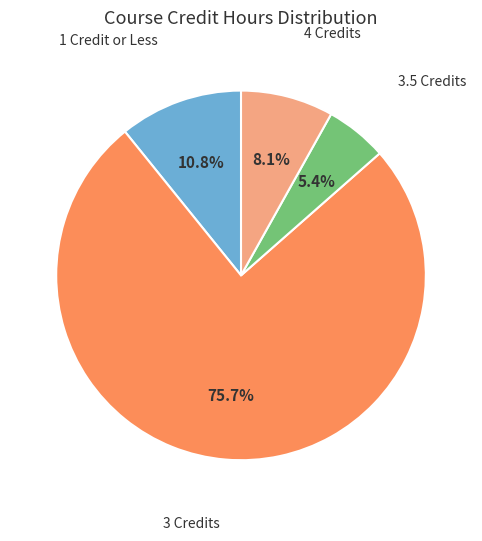

How many segments does this pie chart have?

4